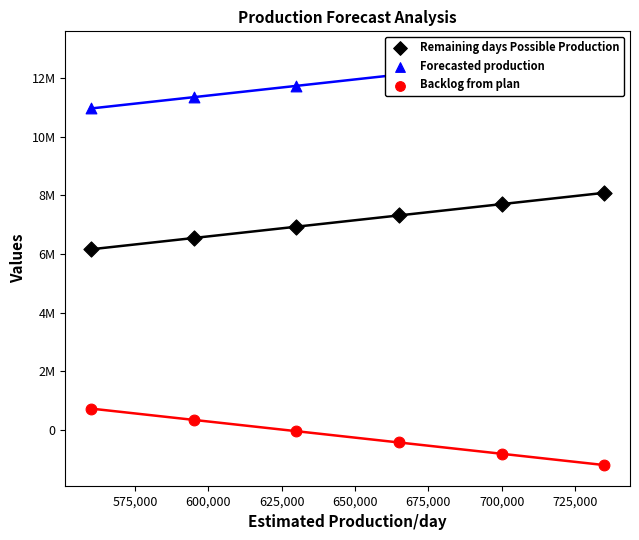

What are all the series names shown in the legend?

Remaining days Possible Production, Forecasted production, Backlog from plan